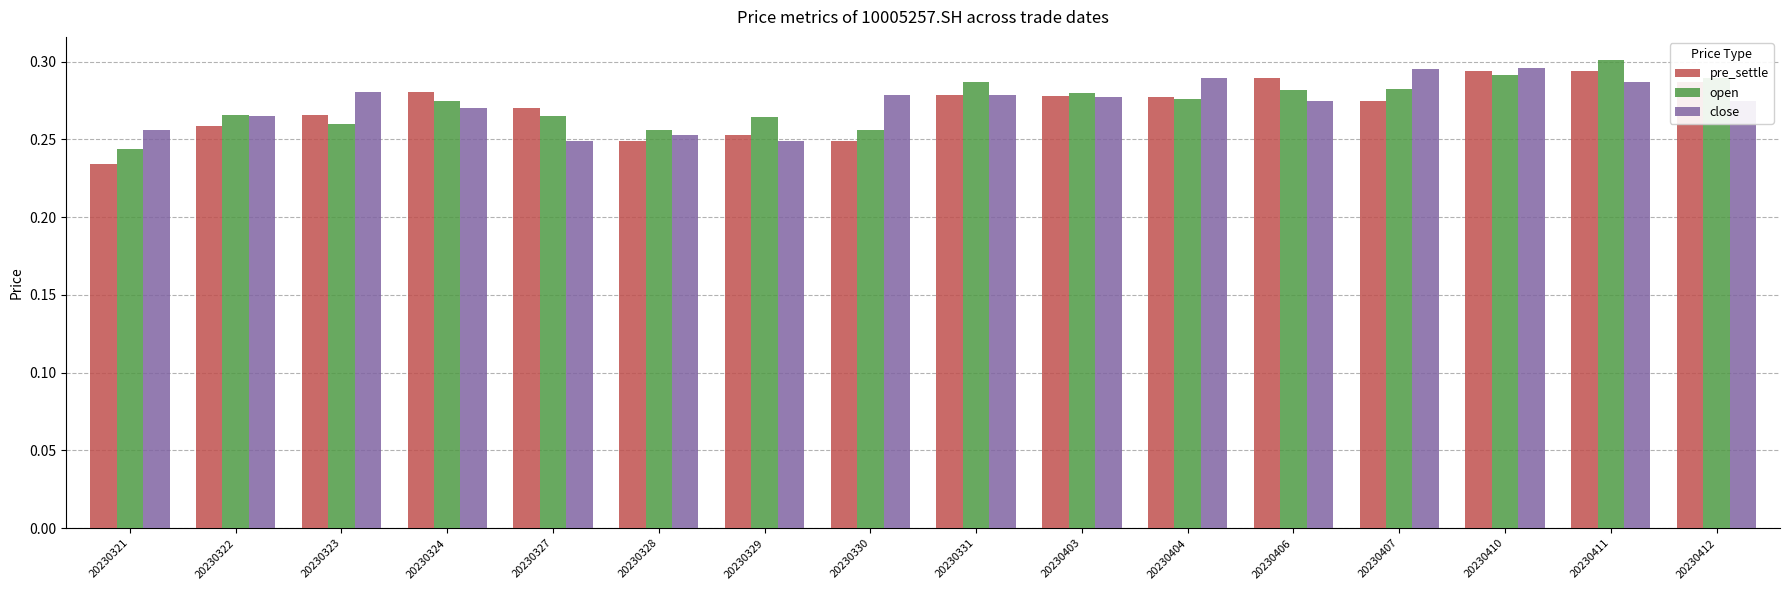

Is the value of close at 20230331 greater than the value of open at 20230412?

No